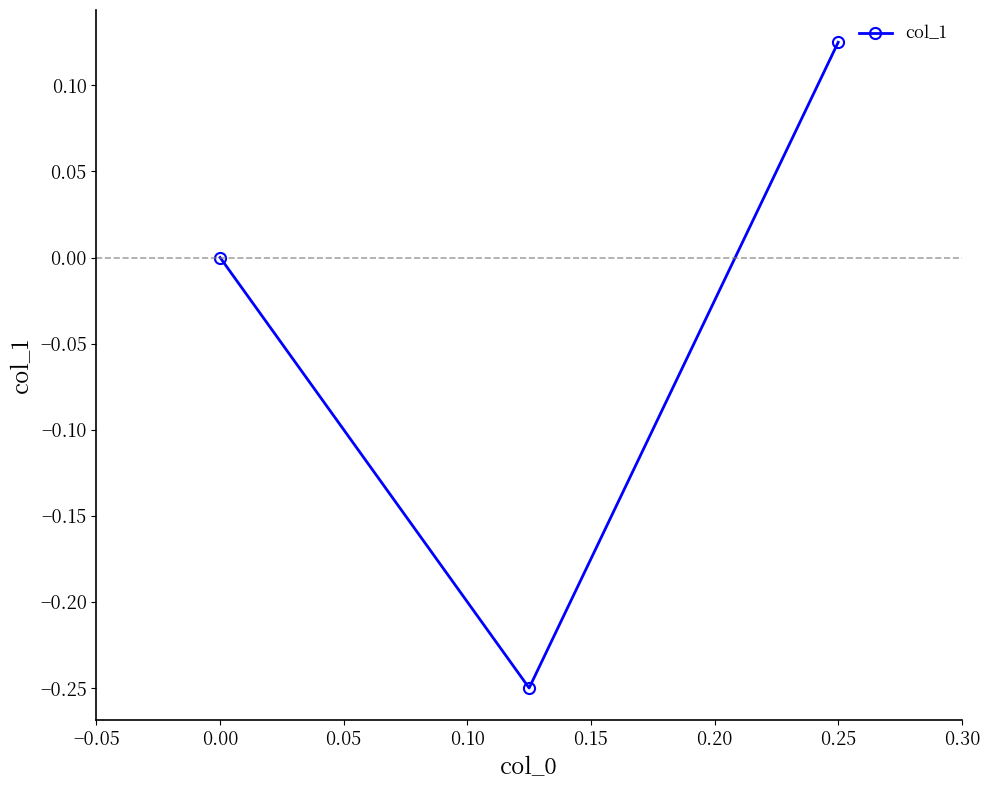

How many lines are shown in the chart?

1